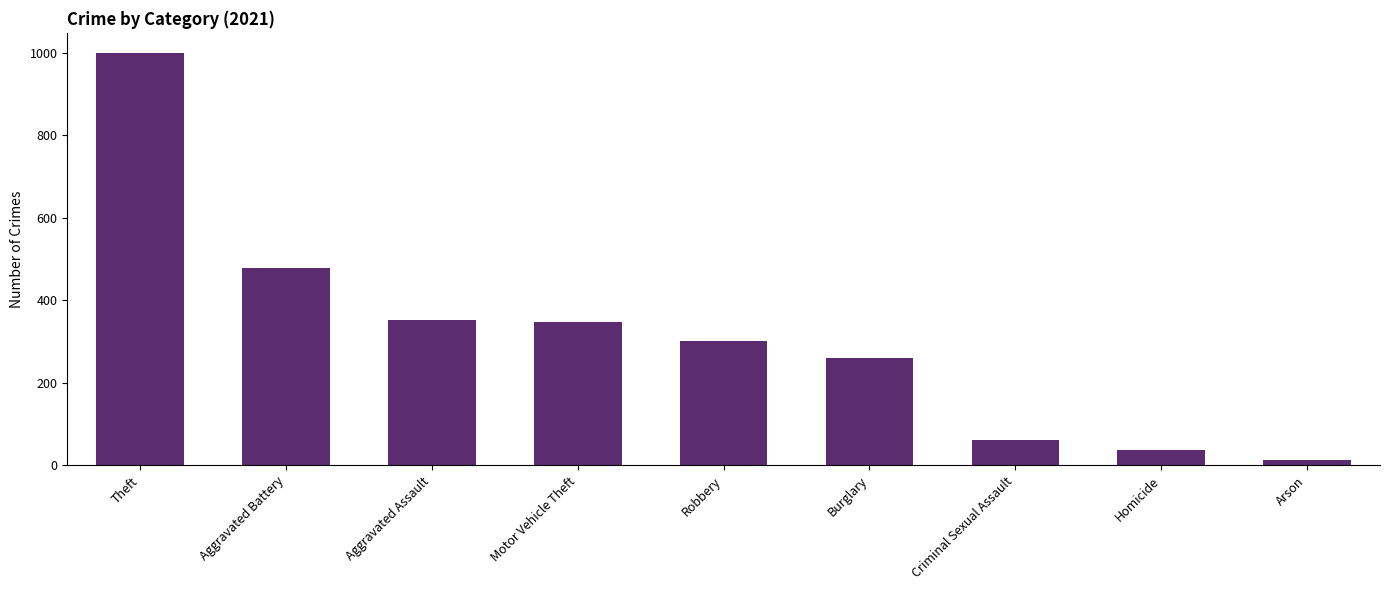

What is the sum of all values?

2849